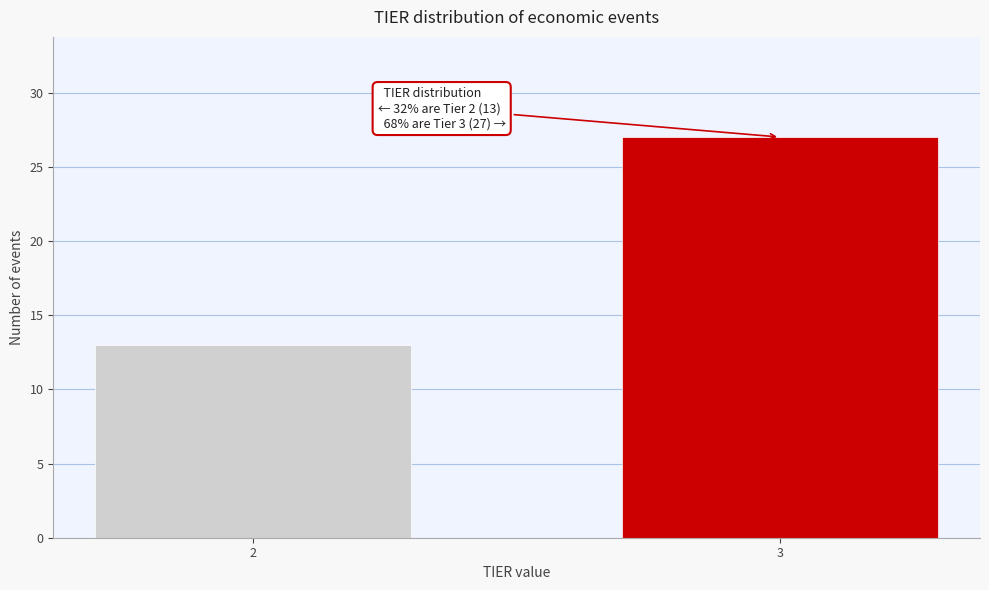

Reading right to left, transcribe all the data shown in this chart.

27	13